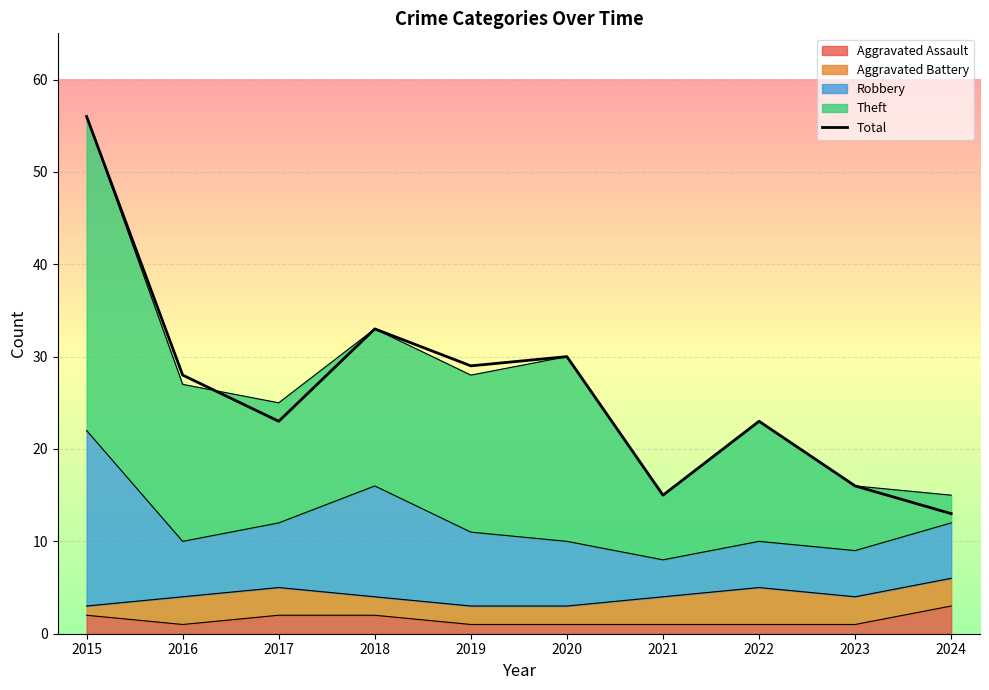

Rank the categories by value from highest to lowest.

2015, 2018, 2020, 2019, 2016, 2017, 2022, 2023, 2021, 2024